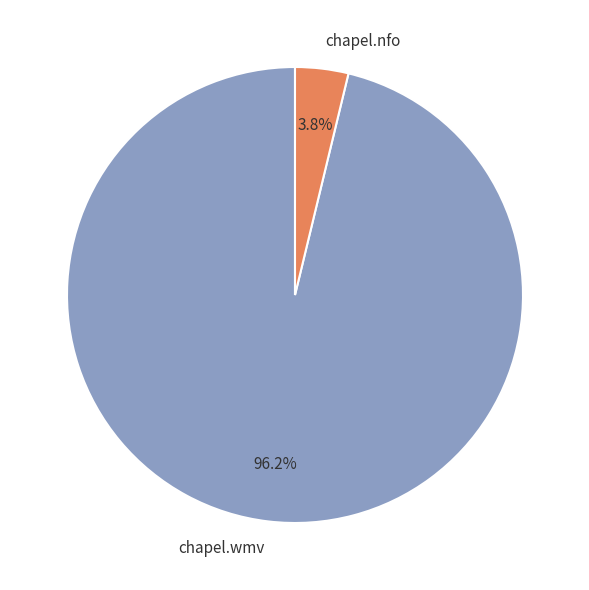

Which category accounts for the majority?

chapel.wmv